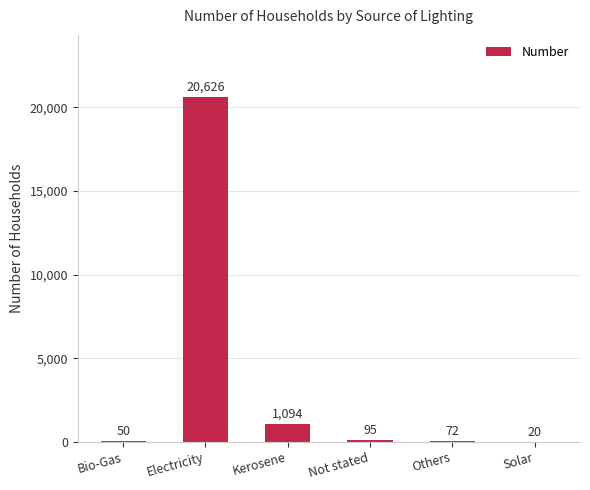

Are the bars horizontal?

No